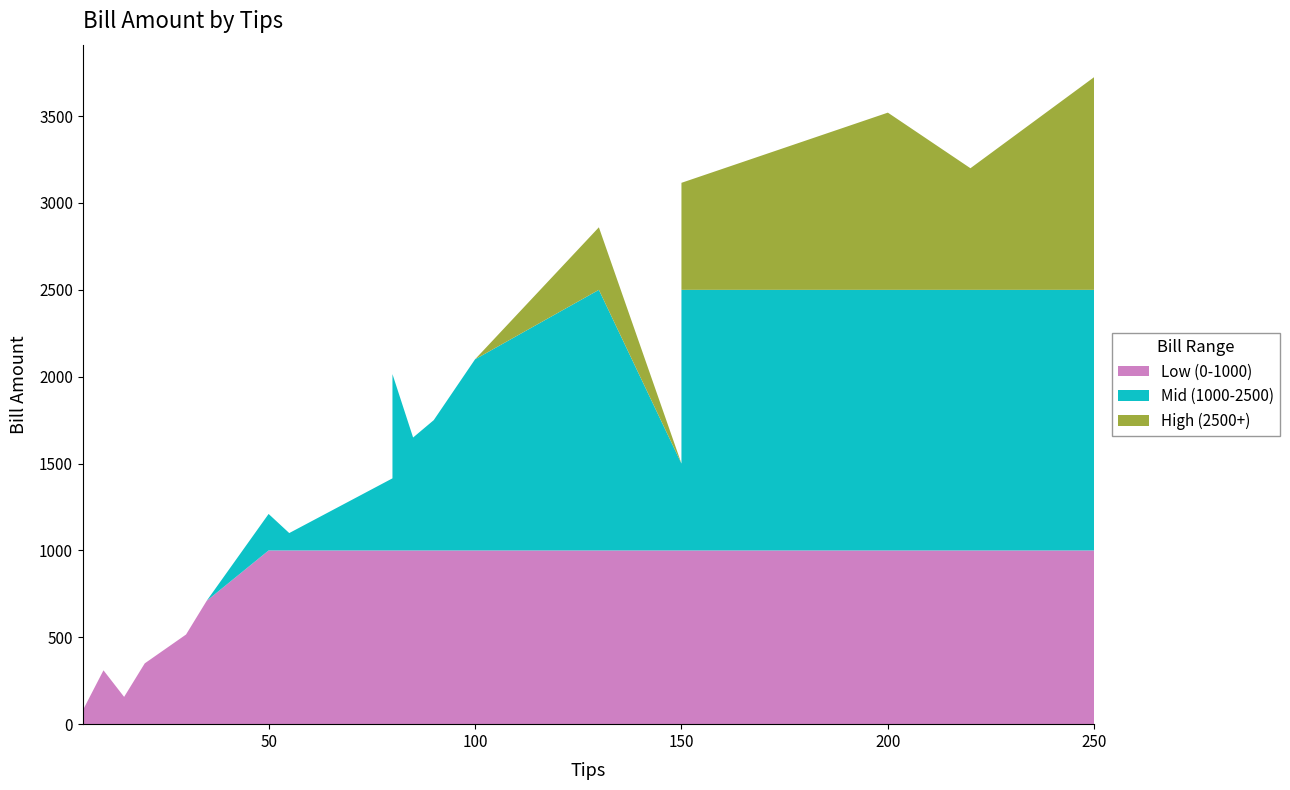

Reading left to right, extract all data points from this chart.

10=310	220=3200	20=350	35=710	5=80	150=1500	30=516	15=157	50=1210	80=1415	85=1650	55=1100	90=1750	100=2100	80=2015	150=2400	130=2860	250=3725	150=3116	200=3520